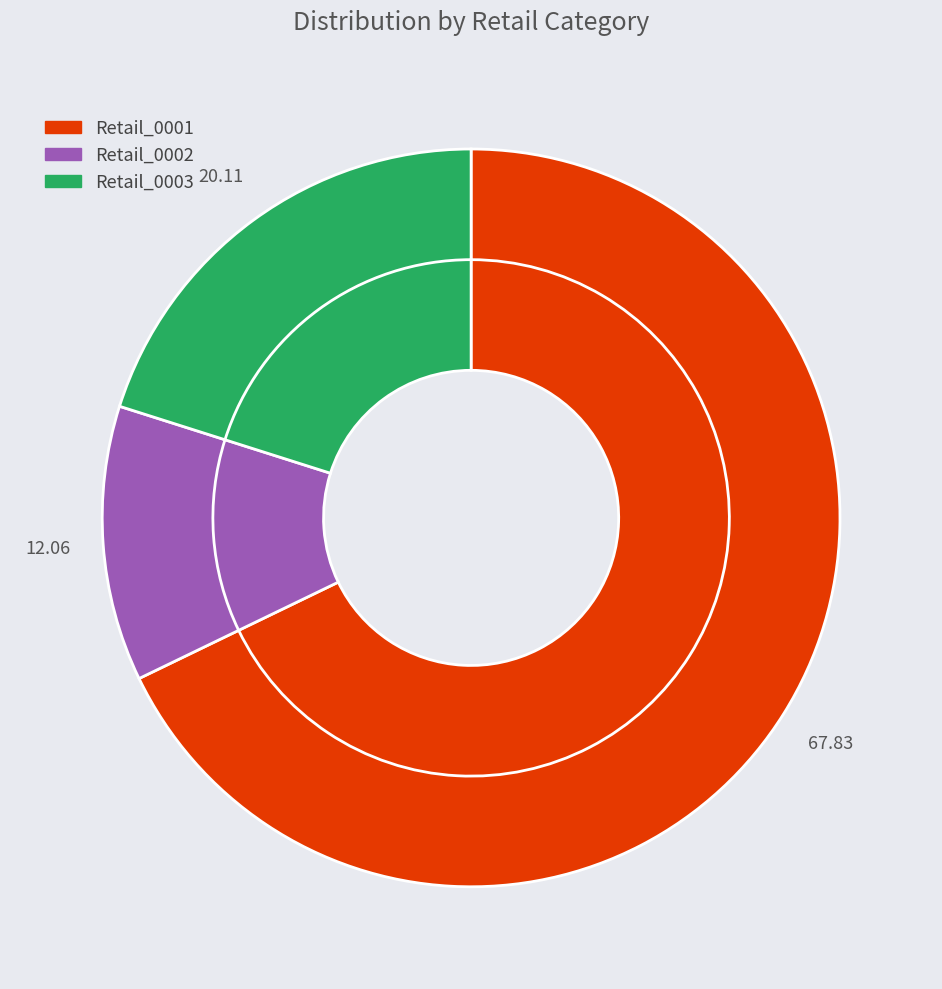

The Retail_0001 slice represents 60% of the pie. True or false?

False